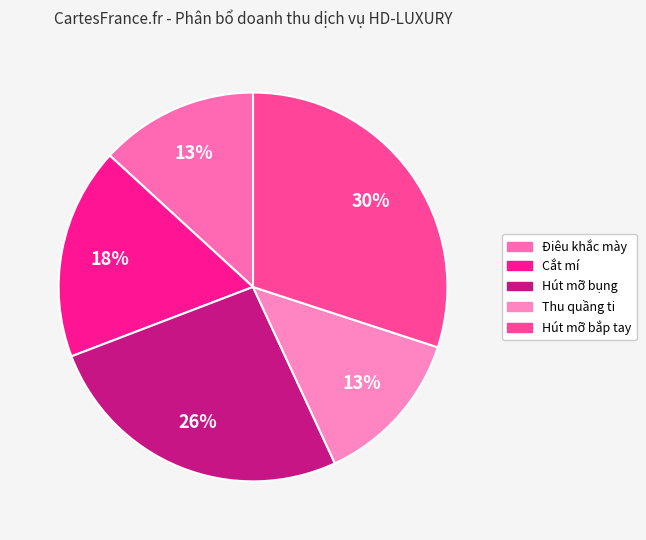

Approximately how many times larger is the value at Cắt mí compared to Hút mỡ bụng?

0.7